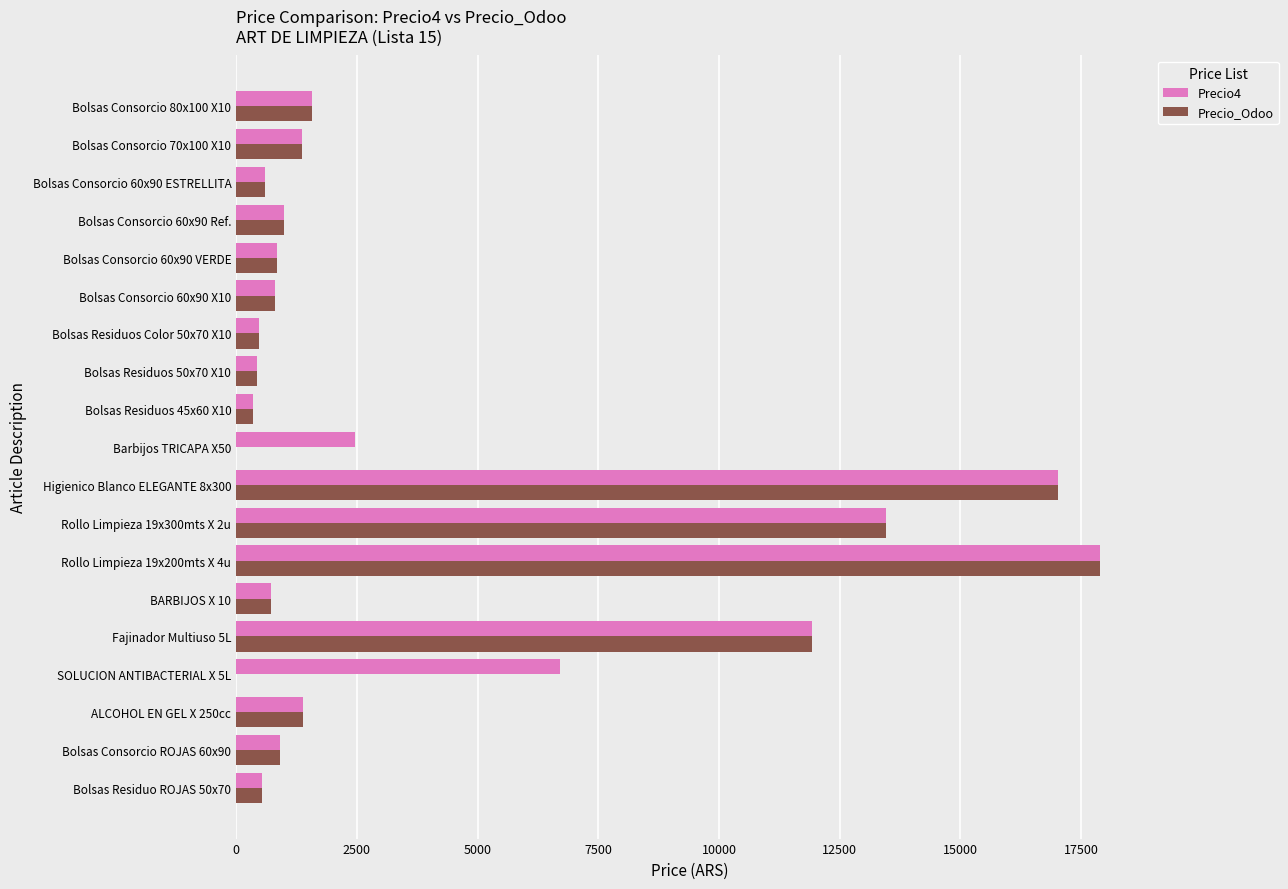

Which series has the largest total across all categories?

Precio4